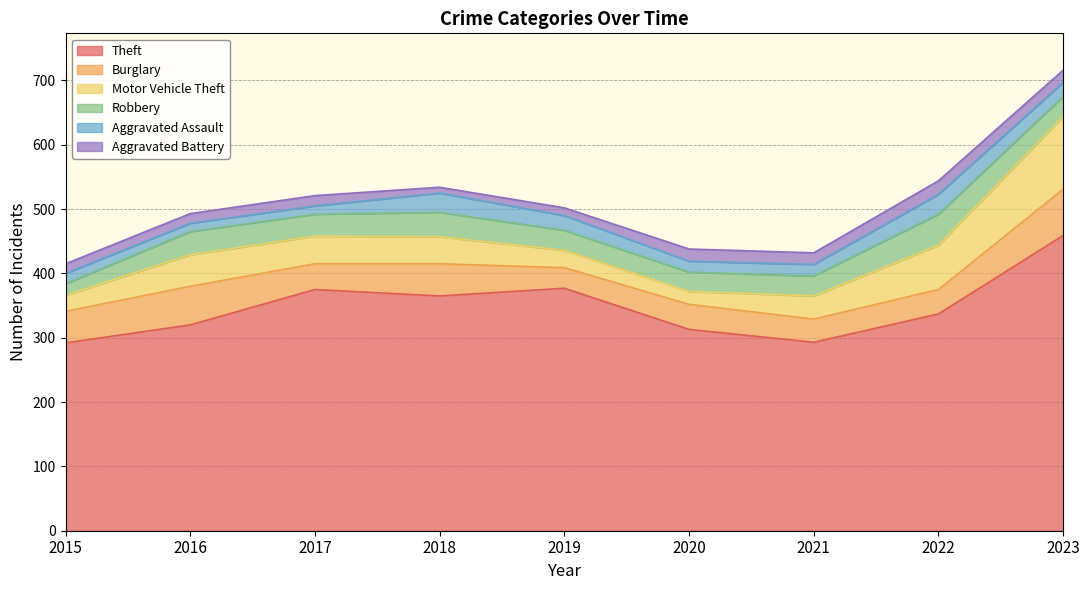

What is the average value of the Motor Vehicle Theft series?

47